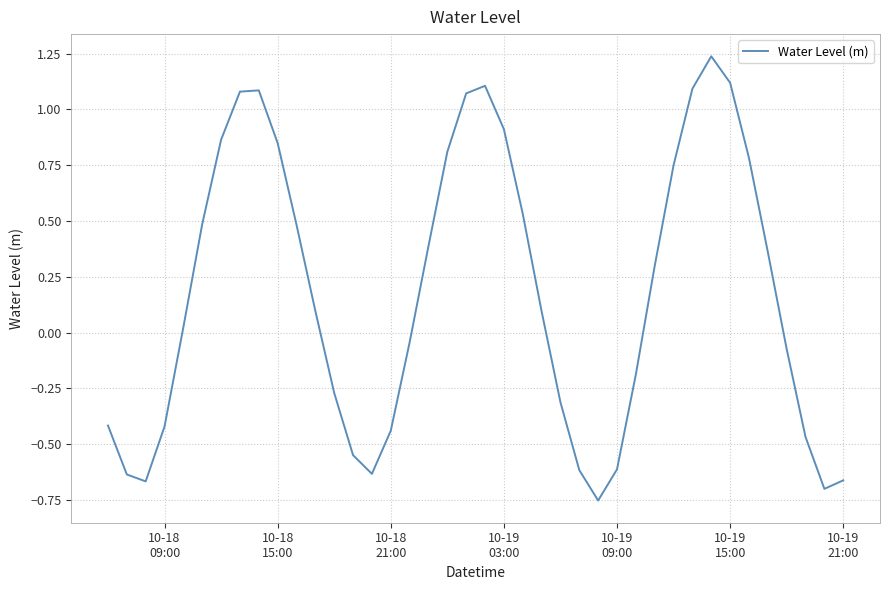

What is the difference between the maximum and minimum values?

2.0